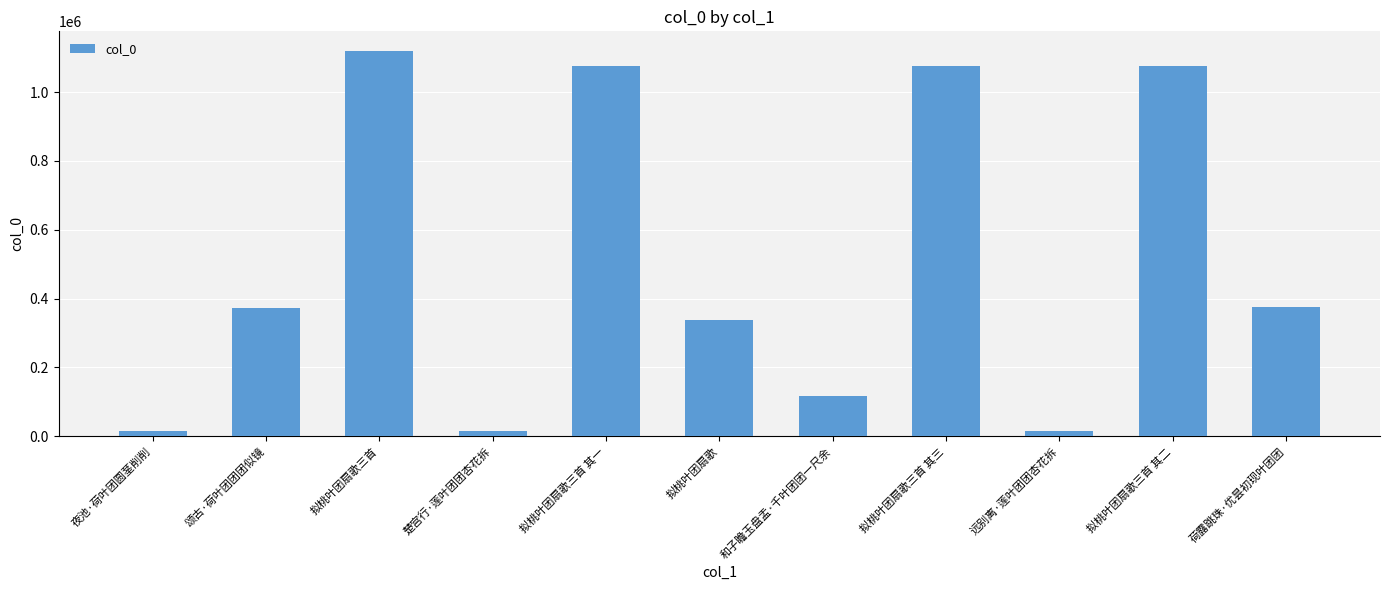

Approximately how many times larger is the value at 拟桃叶团扇歌 compared to 楚宫行·莲叶团团杏花拆?

21.1